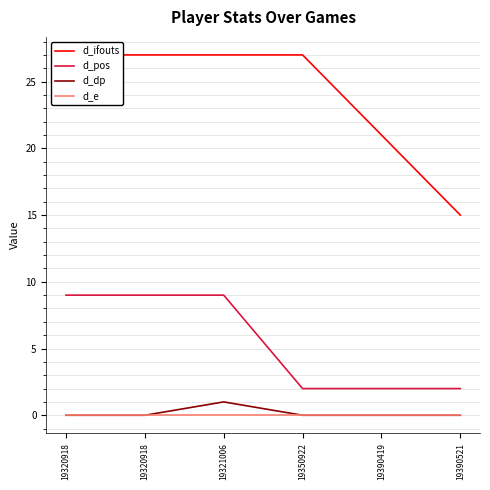

Where is d_dp nearest to the value 0?

19320918